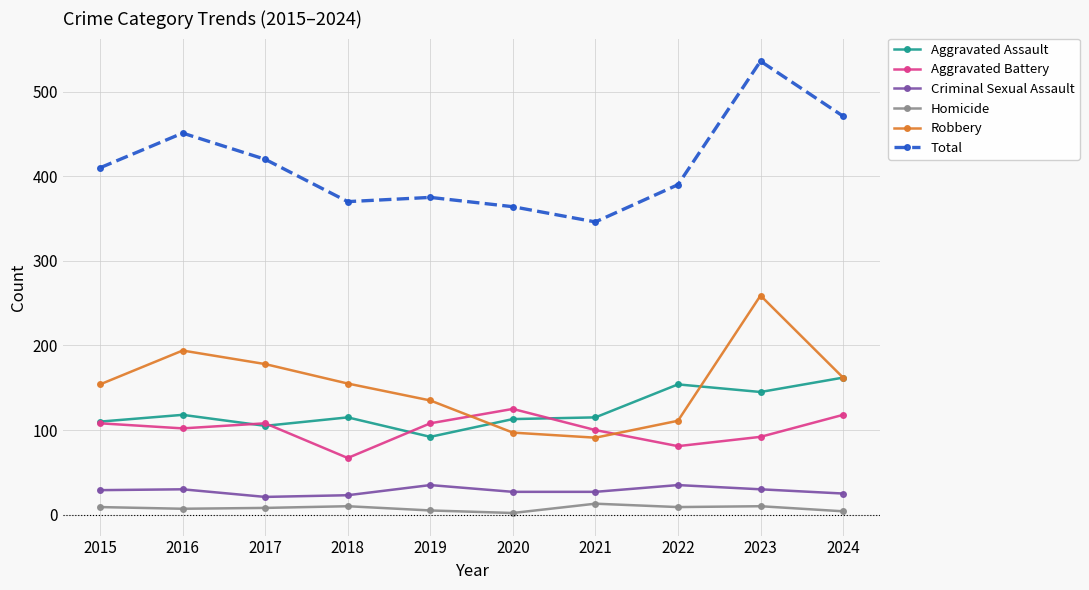

Which series has the largest total across all categories?

Total